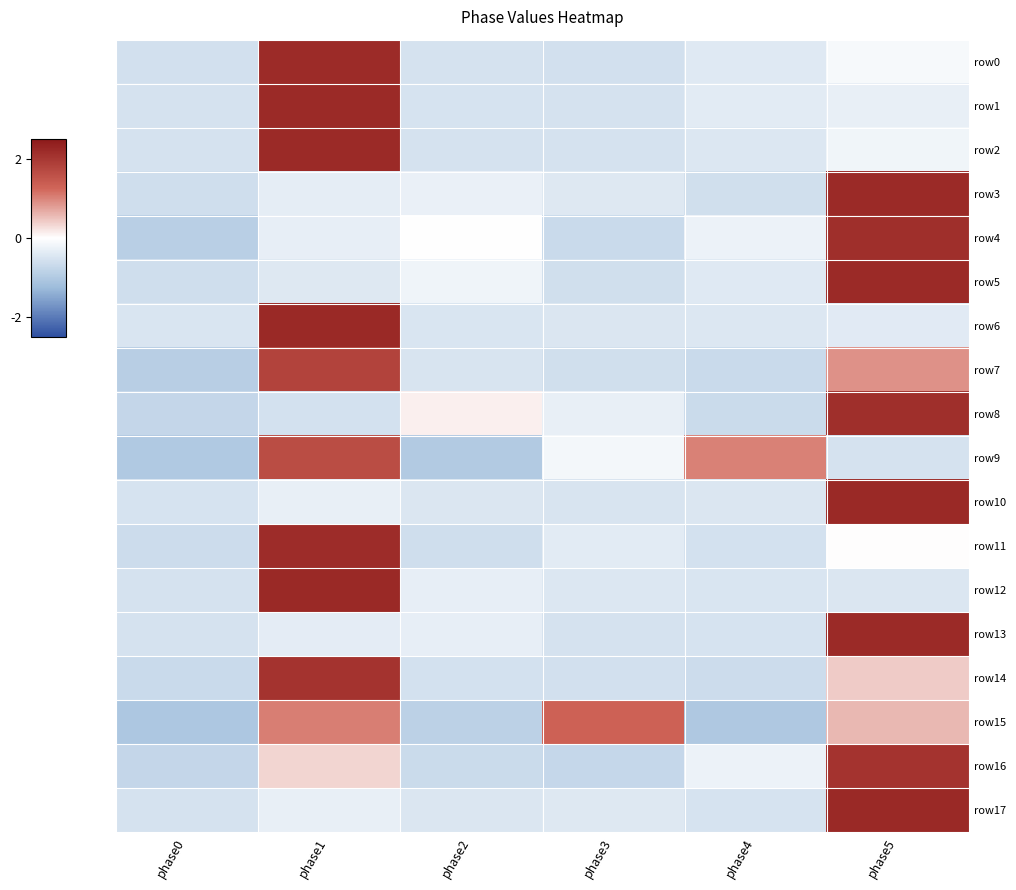

Between phase1 and phase0, which is larger?

phase1